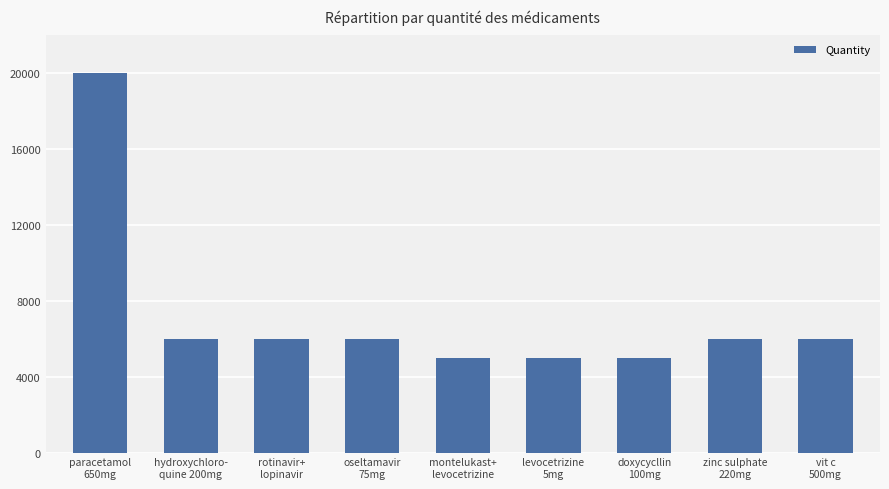

What is the maximum value shown in the chart?

20000